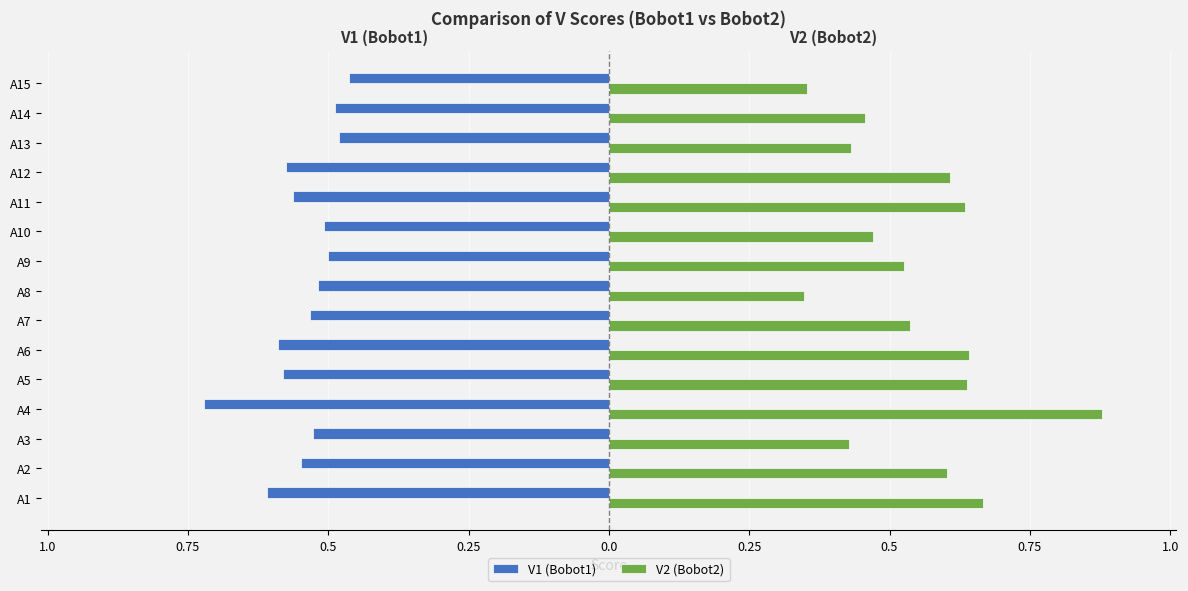

What is the difference between the second highest and second lowest values in the V1 (Bobot1) series?

0.1